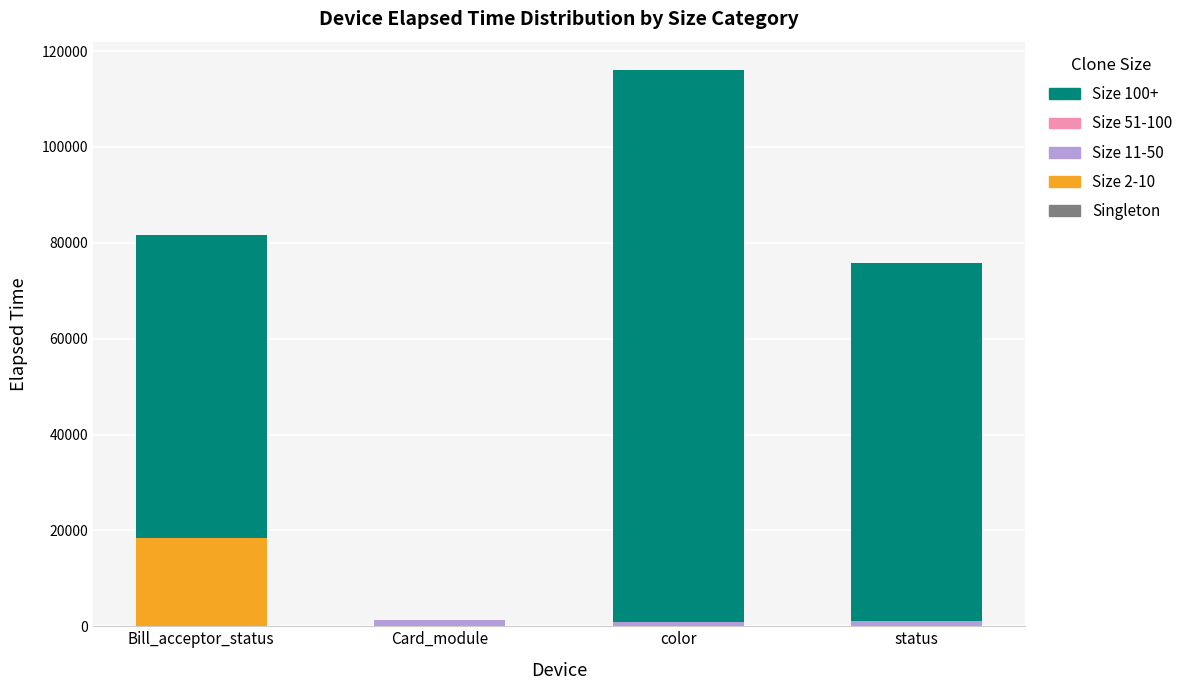

At which category is the sum across all series the highest?

color